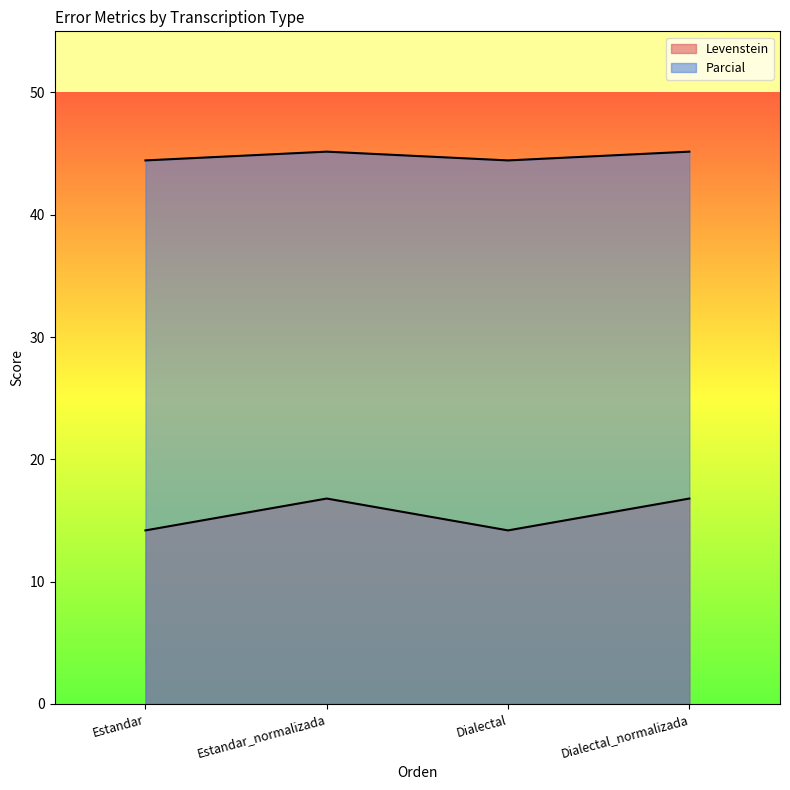

What is the total value across all series at Dialectal?

58.6